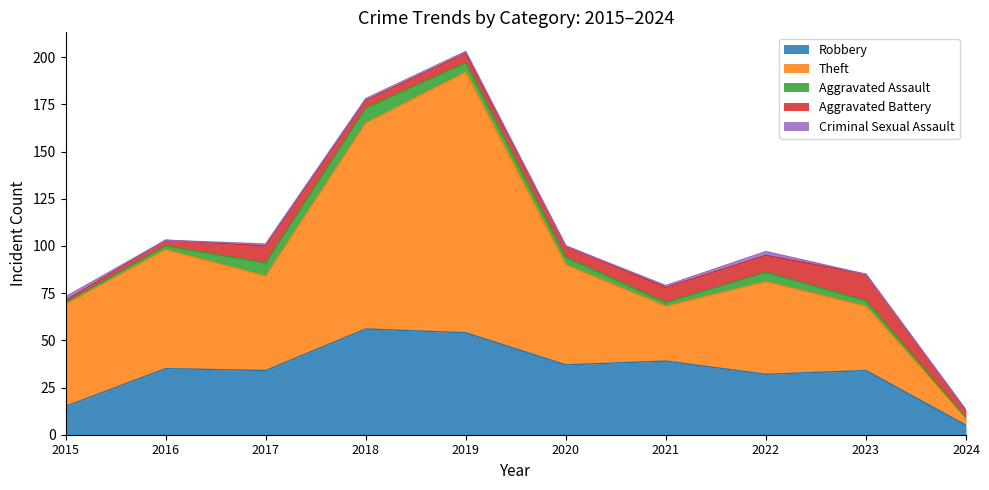

List the labels in order of Criminal Sexual Assault value, largest first.

2015, 2022, 2017, 2018, 2019, 2021, 2016, 2020, 2023, 2024